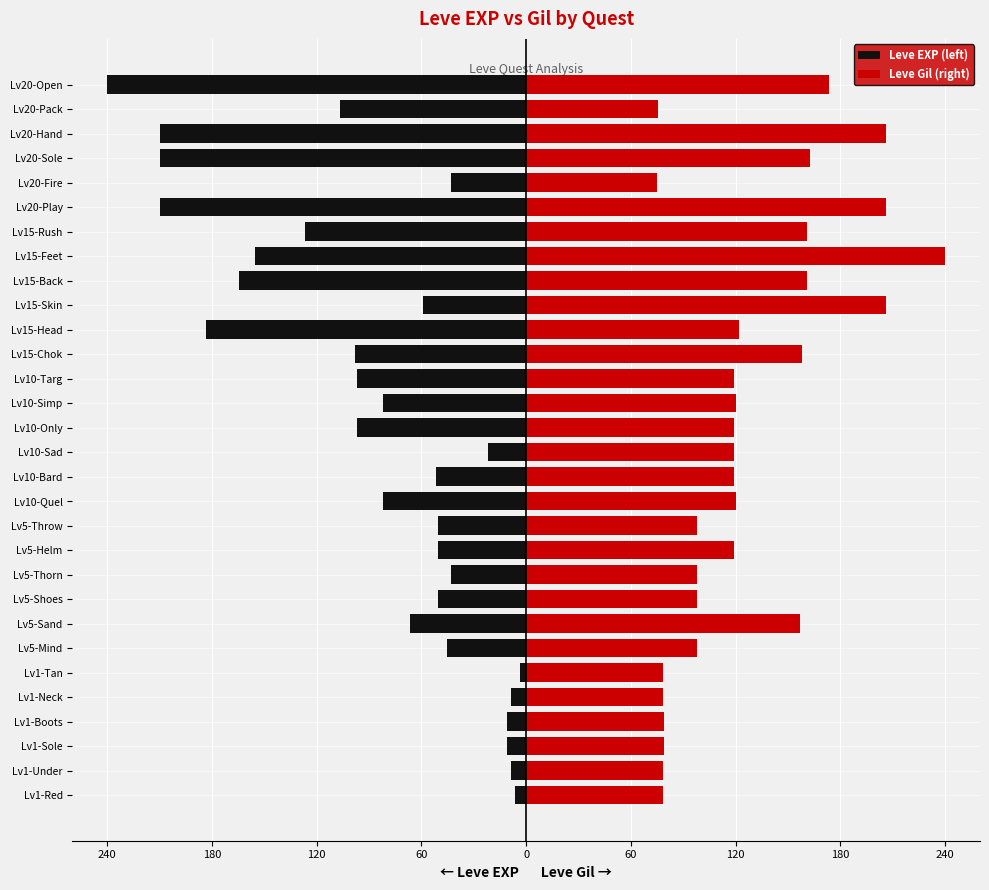

How many groups of bars are there?

30